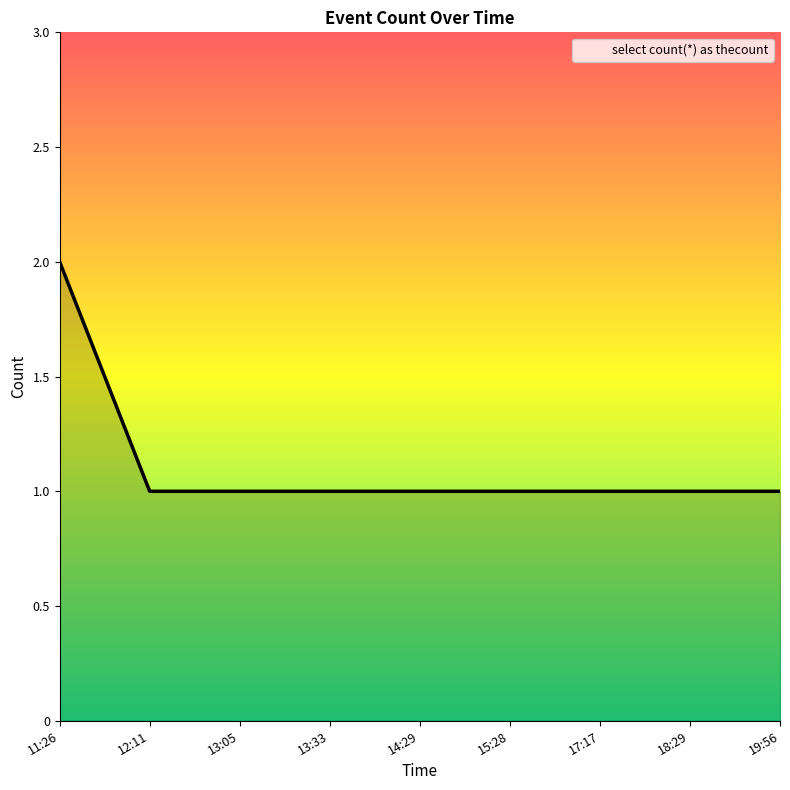

What is the minimum value shown in the chart?

1